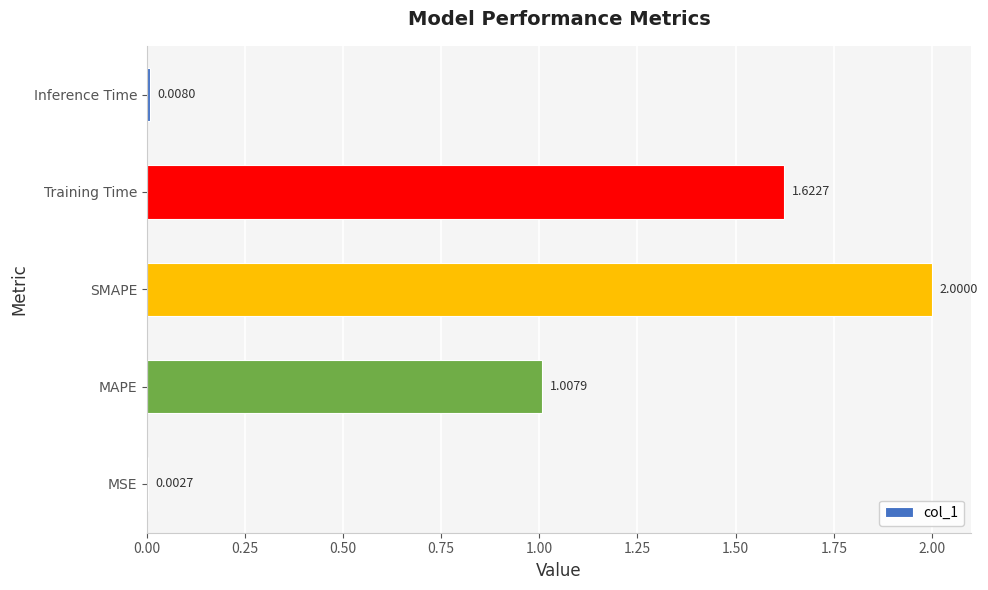

Count the number of data series in this chart.

1